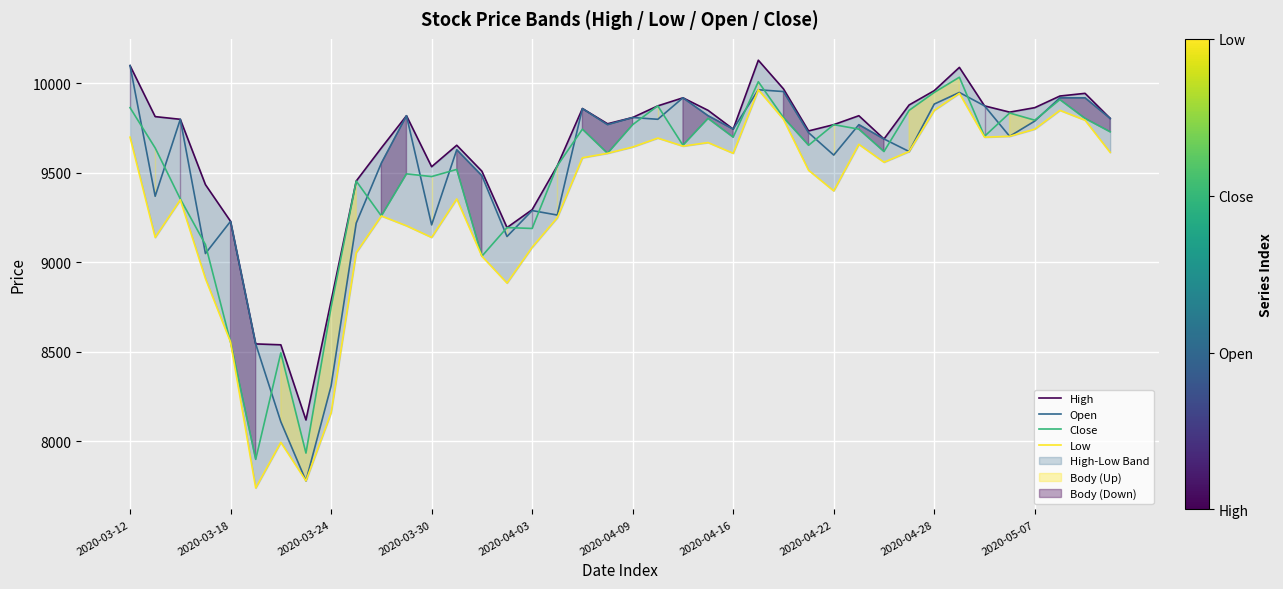

What are all the series names shown in the legend?

High, Open, Close, Low